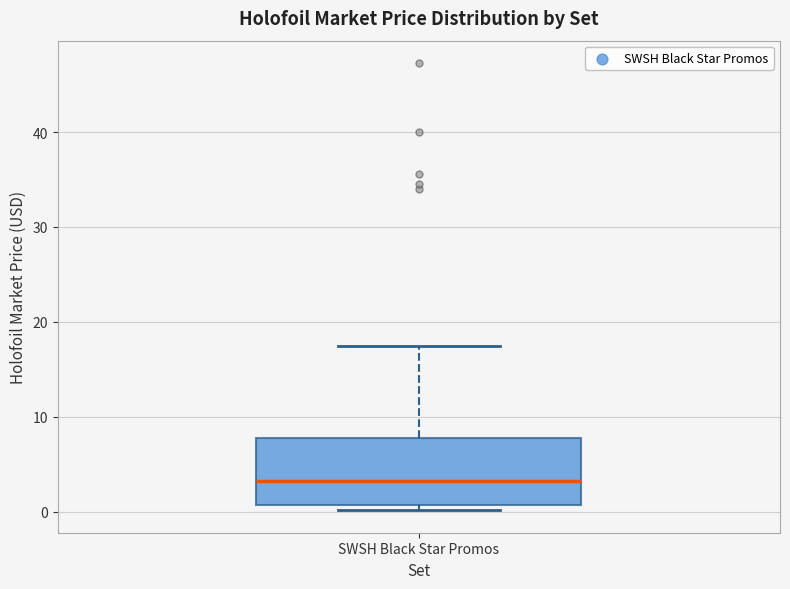

Where is the lower edge of the box for SWSH Black Star Promos on the y-axis? The values are not printed on the chart, so give them approximately, as read against the axis.

1